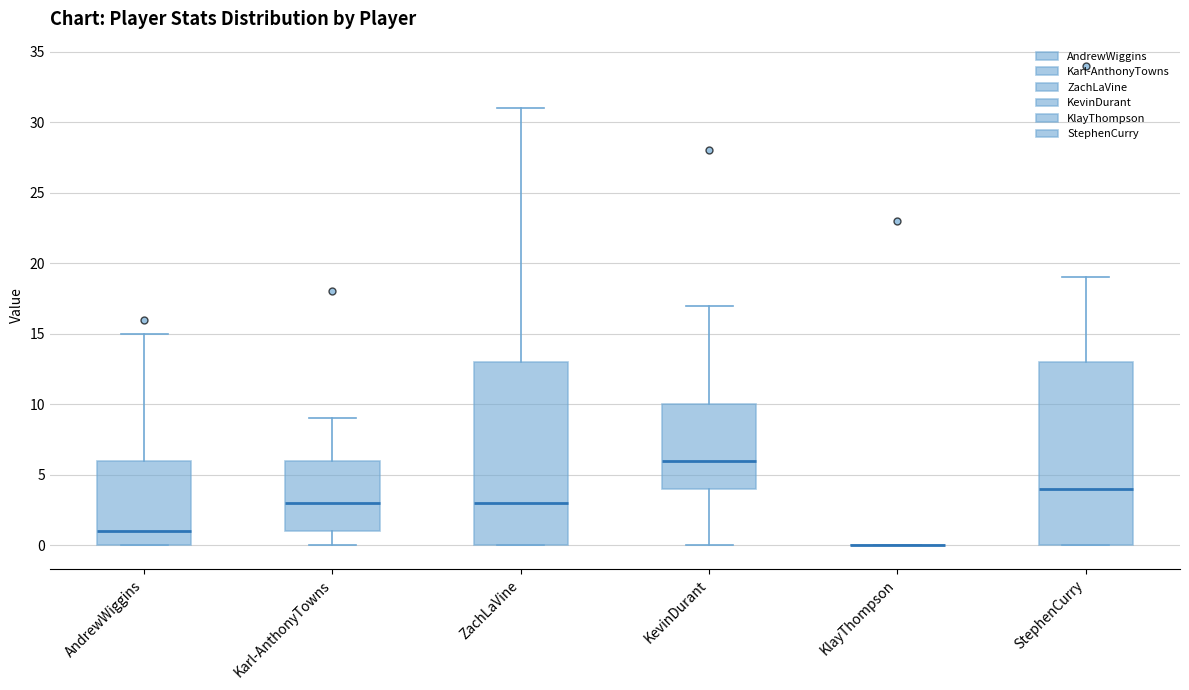

Reading left to right, transcribe this box plot: for each box, give where its median line is, the range the box spans, and where its two whiskers end, as read against the y-axis. The values are not printed on the chart, so give them approximately, as read against the axis.

AndrewWiggins: median 1, box 0 to 6, whiskers 0 to 15
Karl-AnthonyTowns: median 3, box 1 to 6, whiskers 0 to 9
ZachLaVine: median 3, box 0 to 13, whiskers 0 to 31
KevinDurant: median 6, box 4 to 10, whiskers 0 to 17
KlayThompson: box collapsed to a line at 0, whiskers 0 to 0
StephenCurry: median 4, box 0 to 13, whiskers 0 to 19